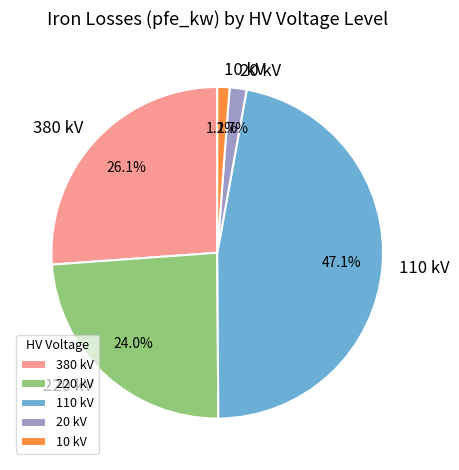

What is the total percentage of 220 kV and 110 kV?

71.0%